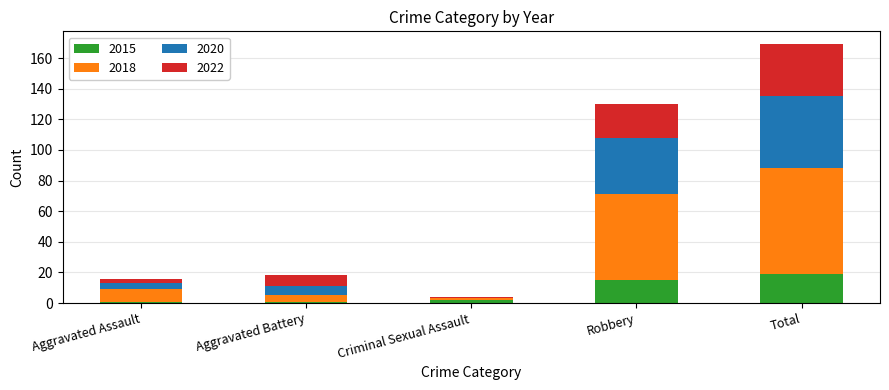

At which category is the sum across all series the highest?

Total